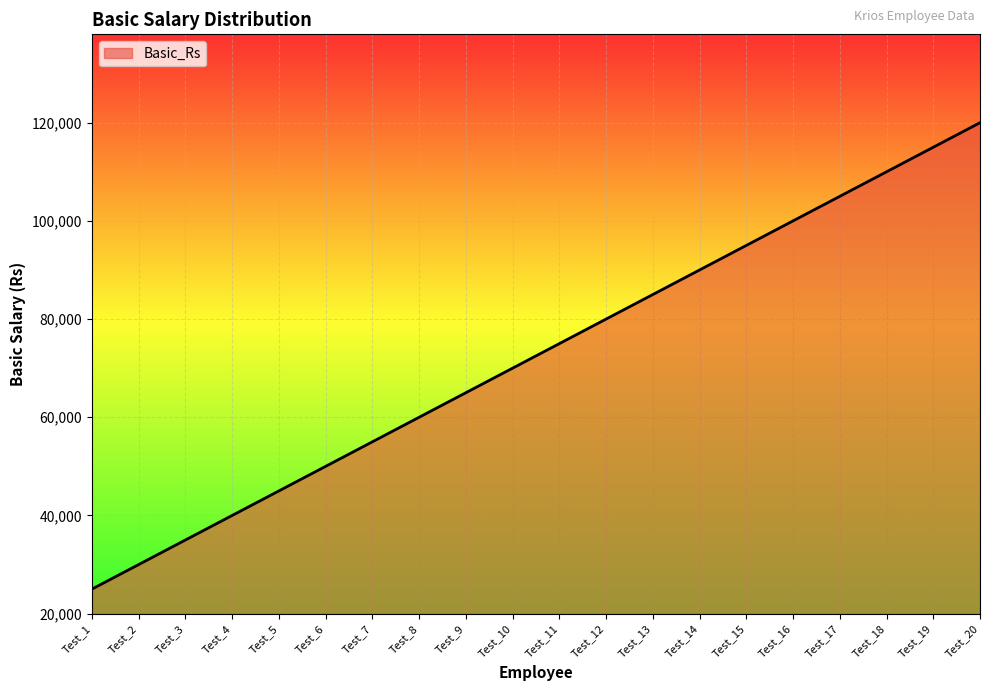

What value does the data have at Test_6, to the nearest 50?

50000